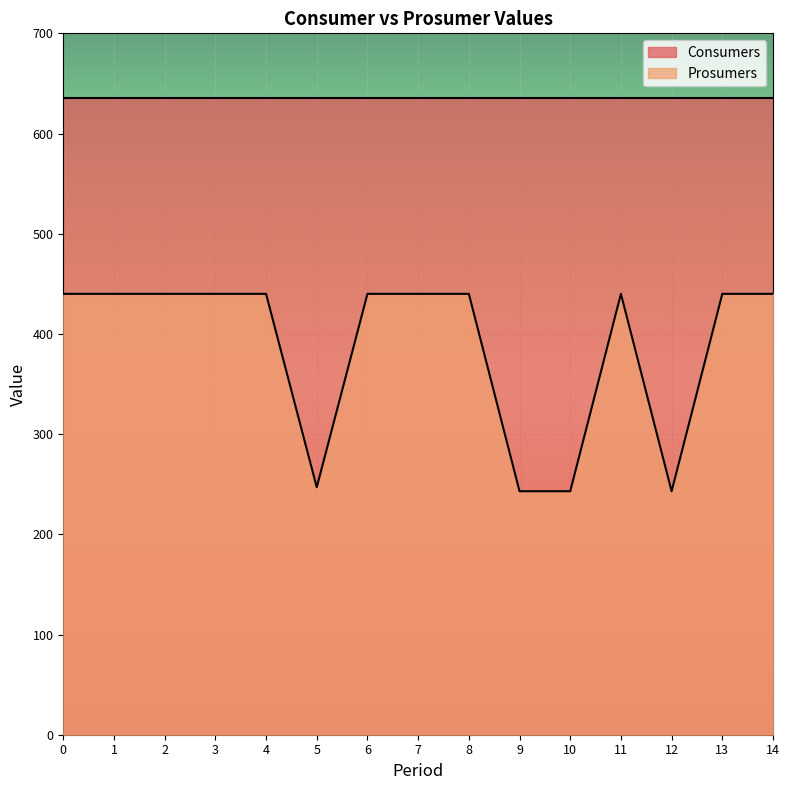

Is it true that the value at 6 is 440?

True